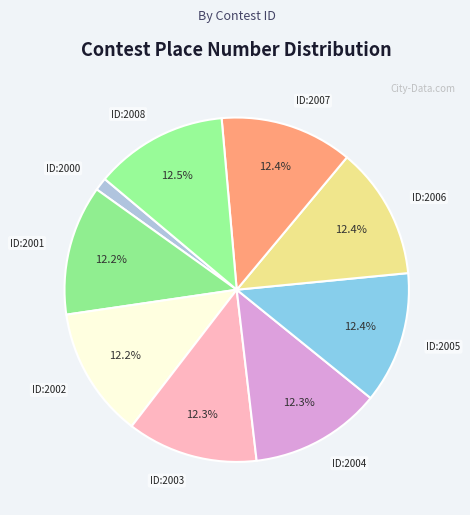

Between ID:2000 and ID:2001, which is larger?

ID:2001